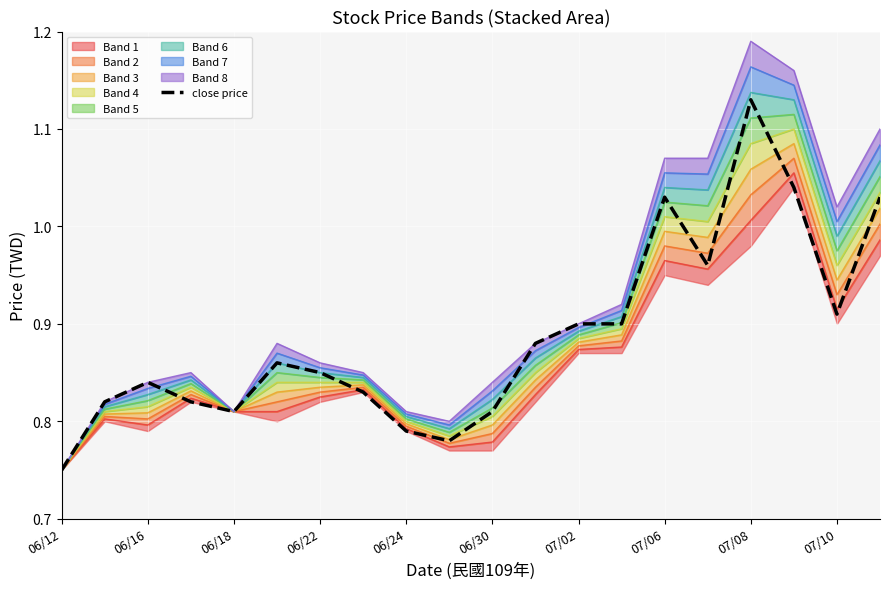

At which label does close price reach its peak?

07/08